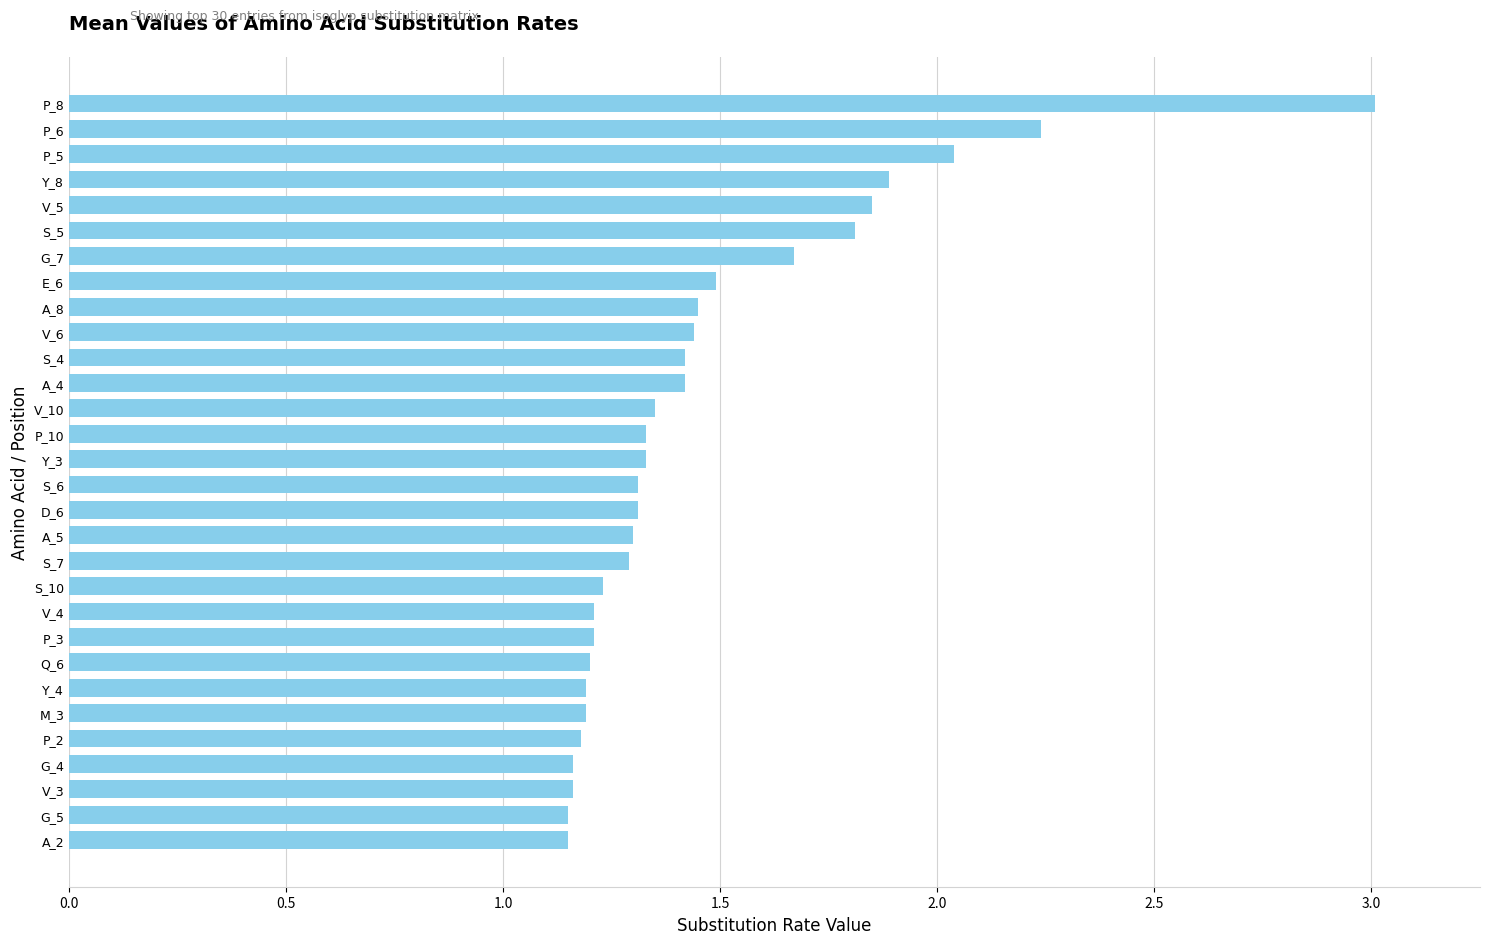

The value at P_5 is 0.4. True or false?

False